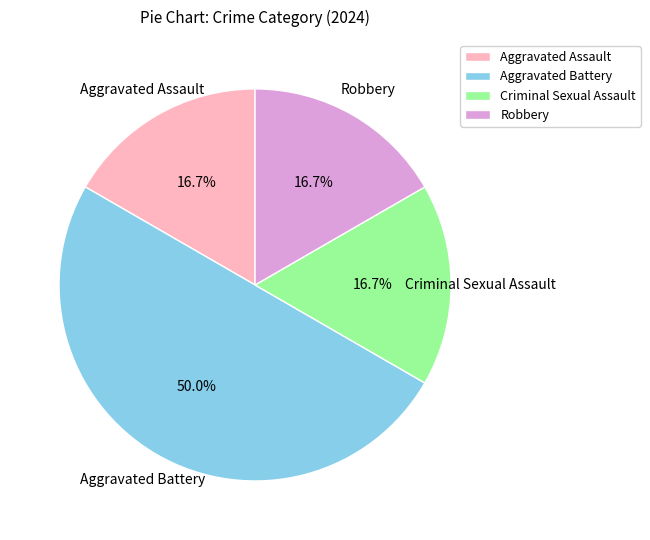

Do Aggravated Assault and Criminal Sexual Assault together represent more than half of the pie?

No